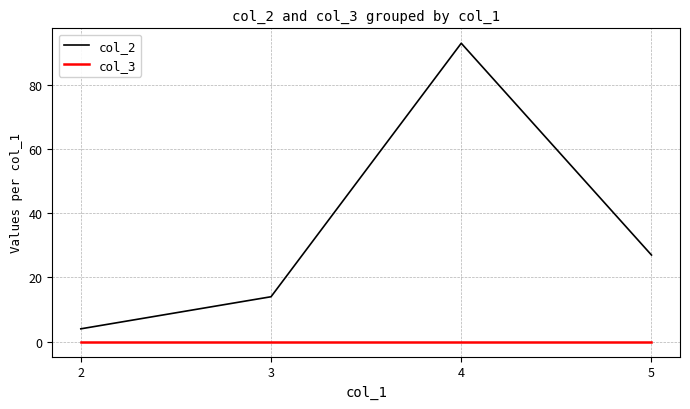

Where is the first local maximum for col_2?

4